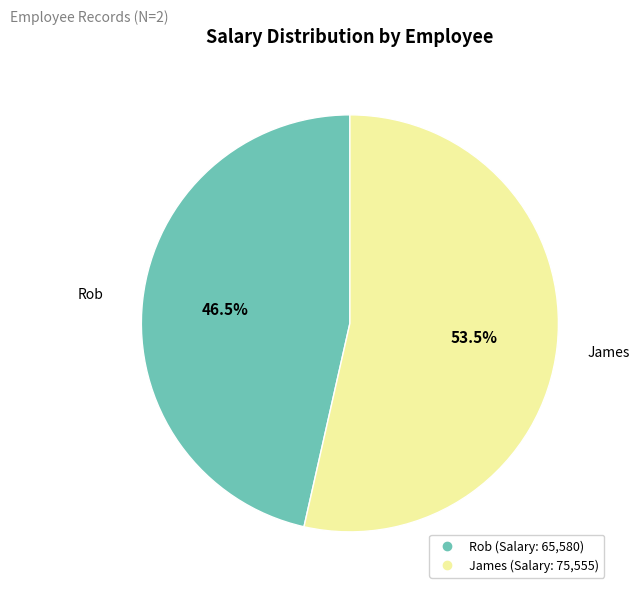

To the nearest percent, what is the difference between the James and Rob slice percentages?

7%